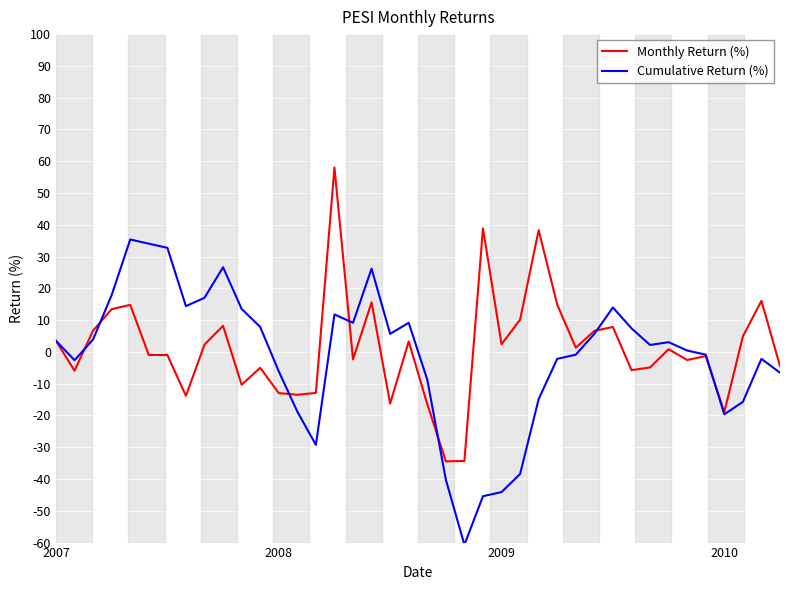

How many lines are shown in the chart?

2